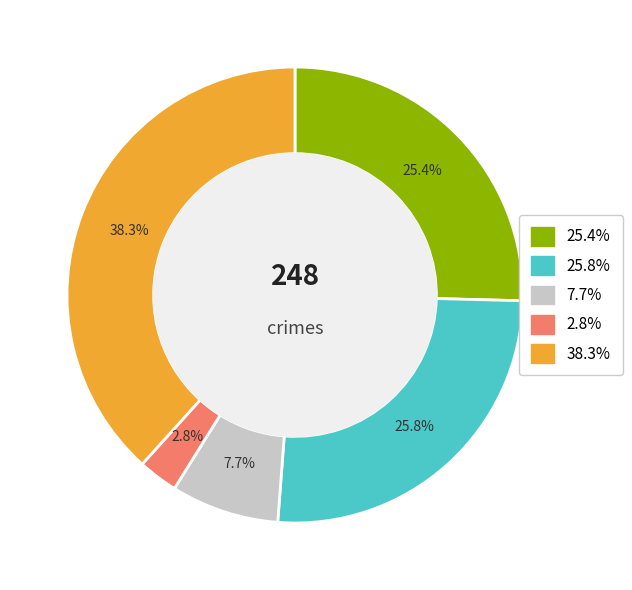

Is there any slice that represents more than half of the pie?

No